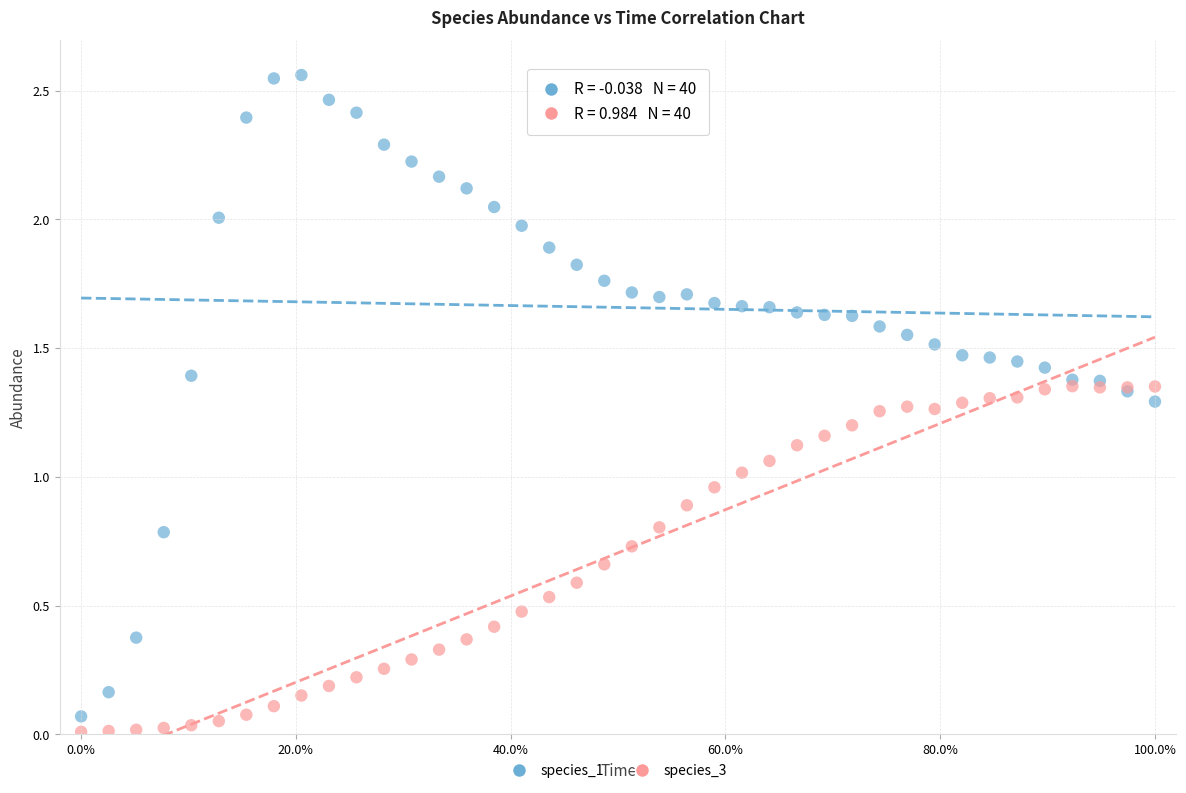

Which series reaches the minimum Y coordinate?

species_3